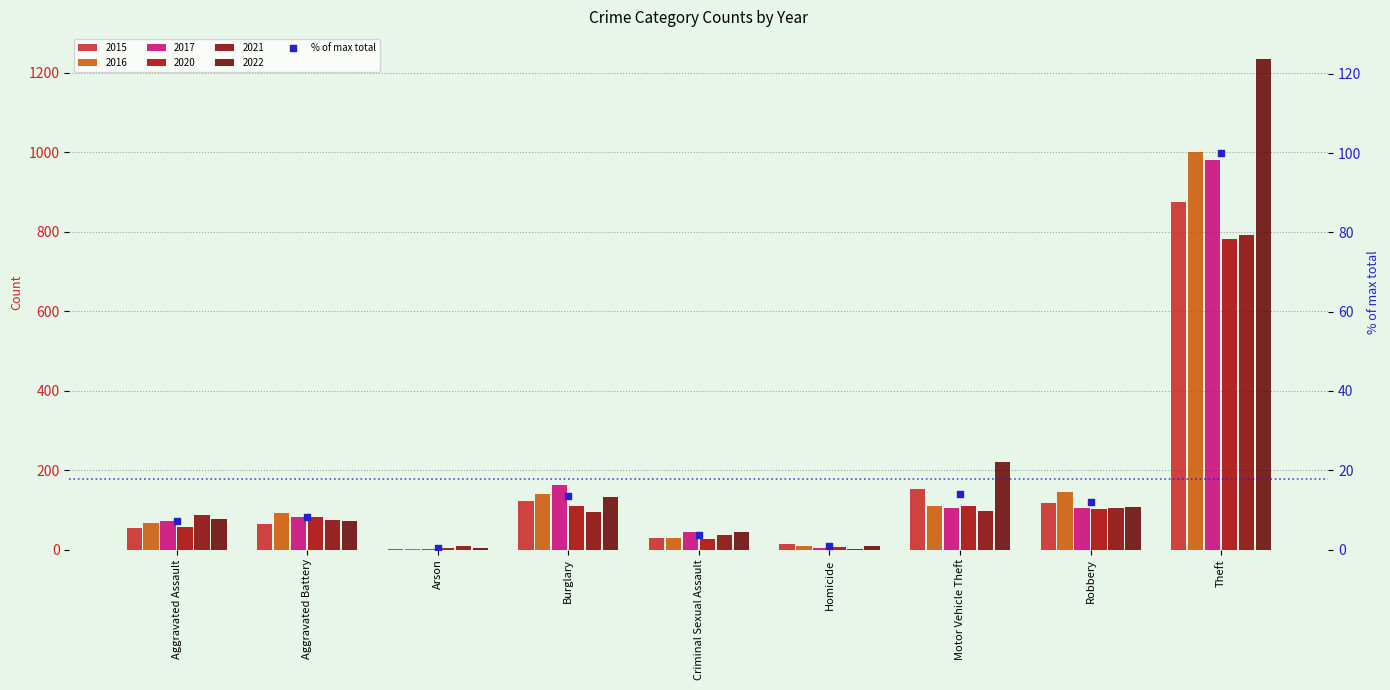

What is the change in value from Criminal Sexual Assault to Robbery?

+8.4